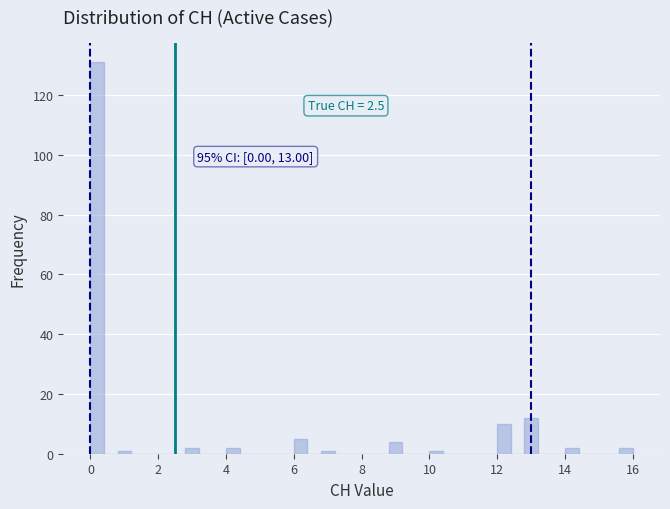

Read against the x-axis, roughly where is the centre of the tallest bar?

0.2